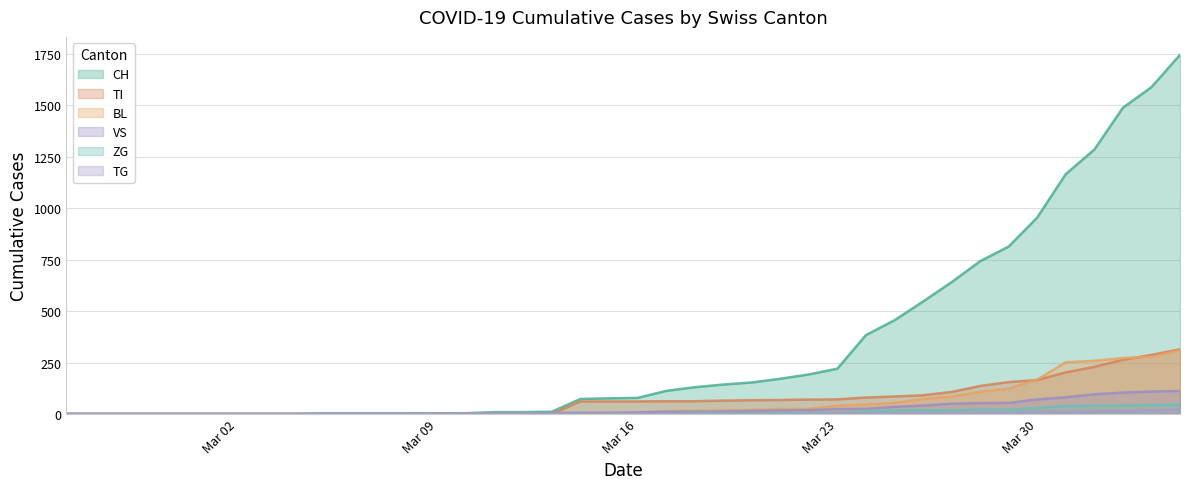

What is the difference between the maximum and minimum values in the TI series?

314